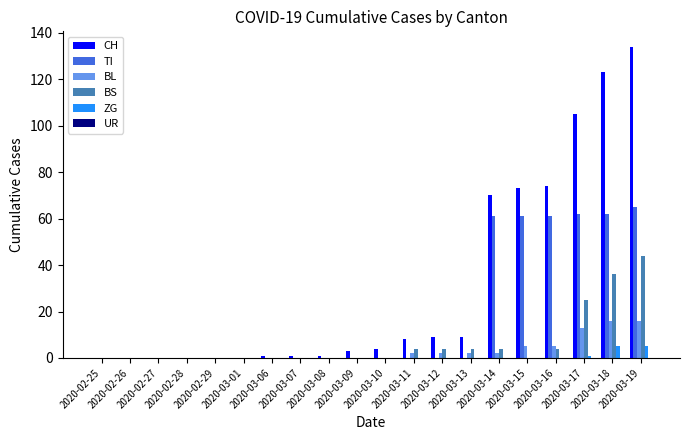

How many groups of bars are there?

20